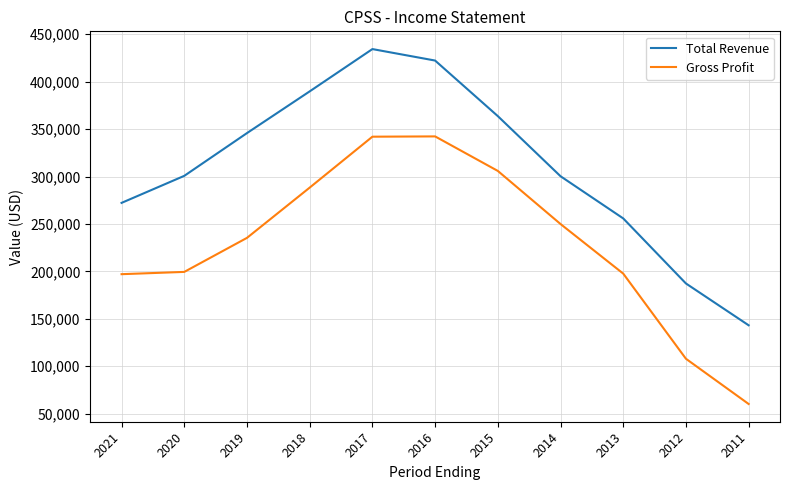

What is the difference between the maximum and minimum values in the Gross Profit series?

282200